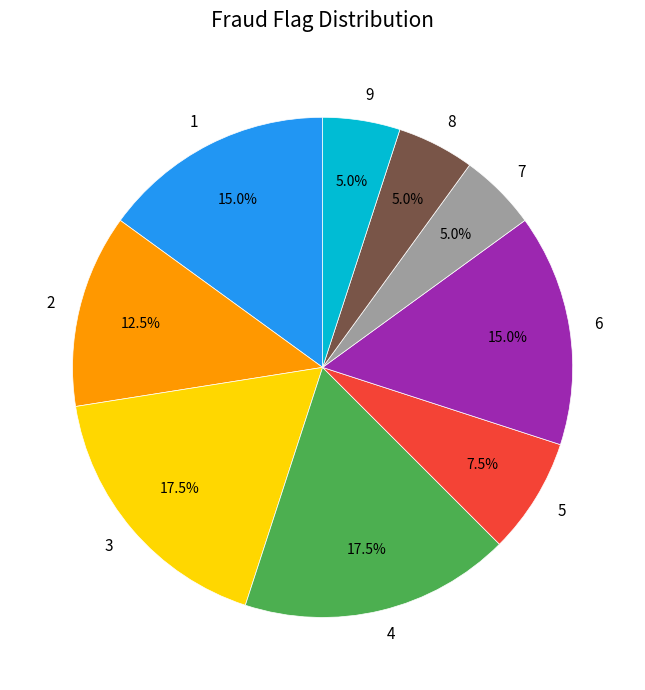

Is there any slice that represents more than half of the pie?

No